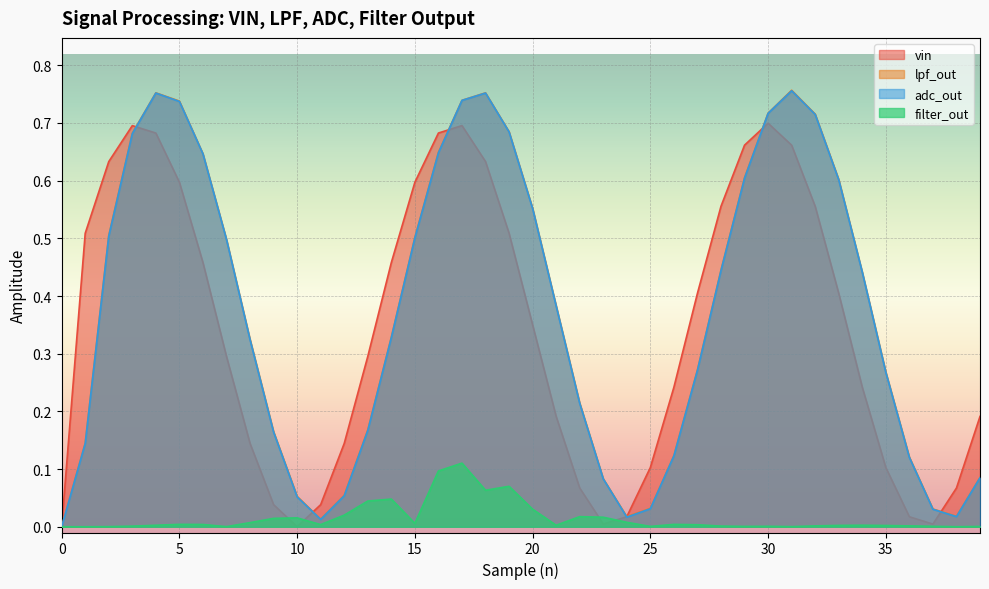

True or false: adc_out and filter_out cross at least once.

False